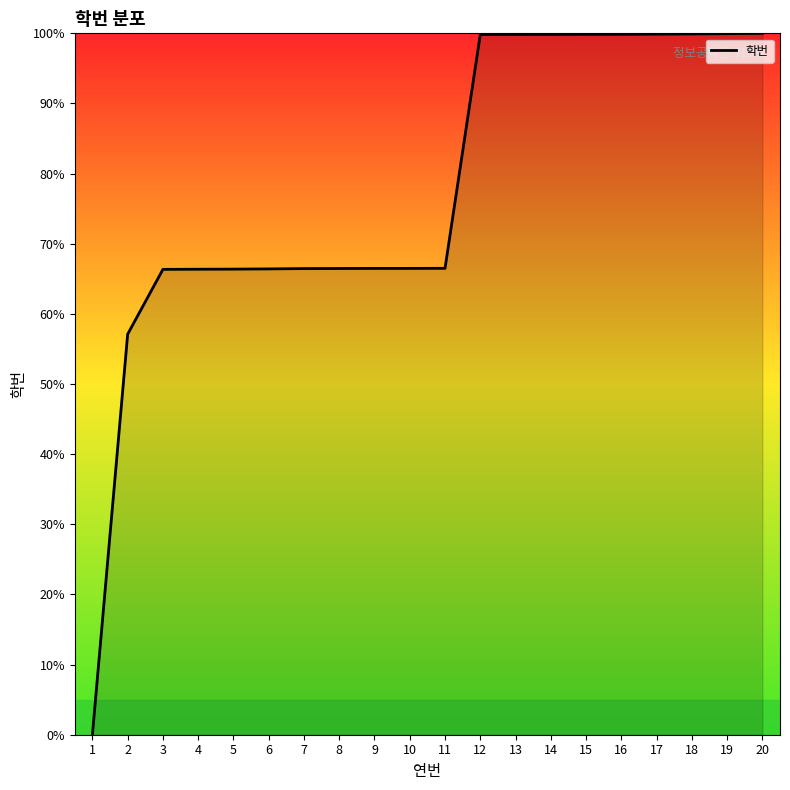

What is the average value?

77.7